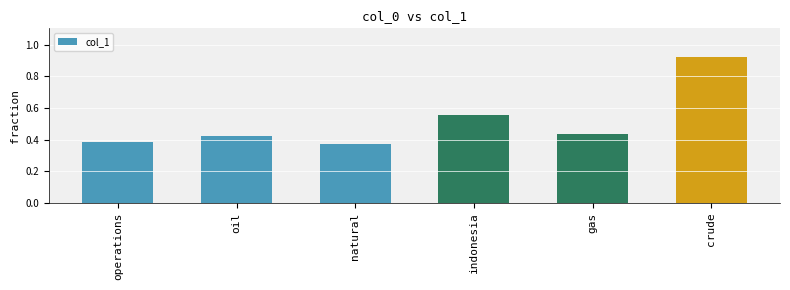

What is the change in value from indonesia to crude?

+0.4